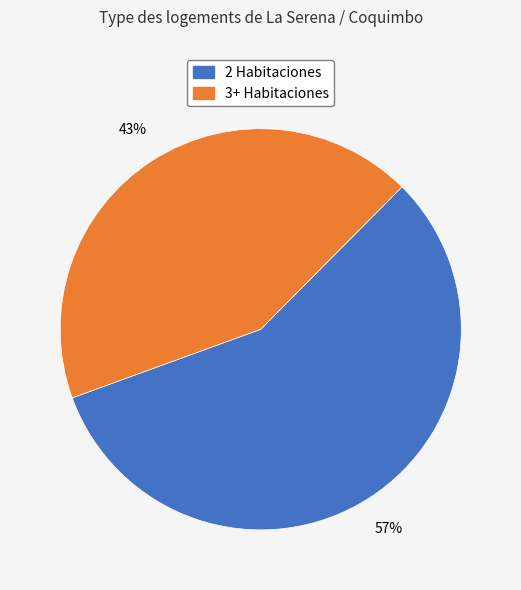

To the nearest percent, what is the difference between the largest and smallest slice percentages?

14%